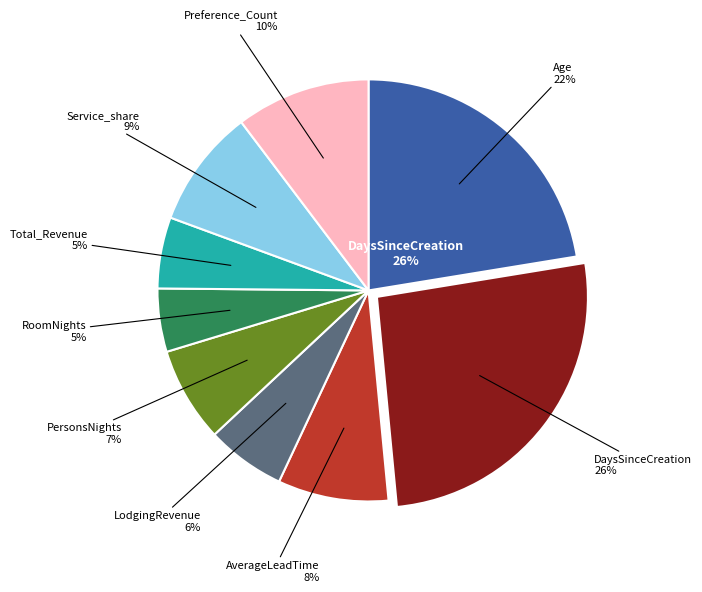

Is there a majority slice in this chart?

No